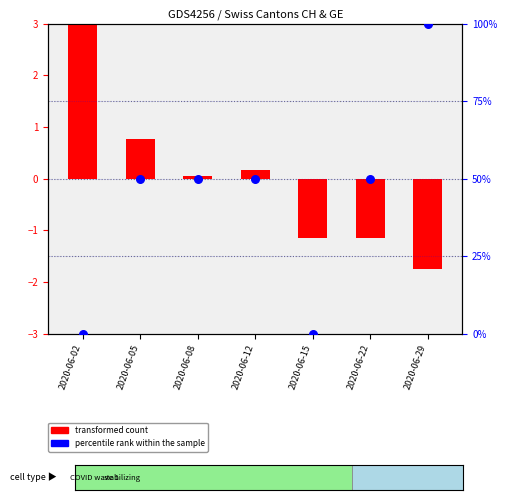

Which series contains the highest Y value?

percentile rank within the sample